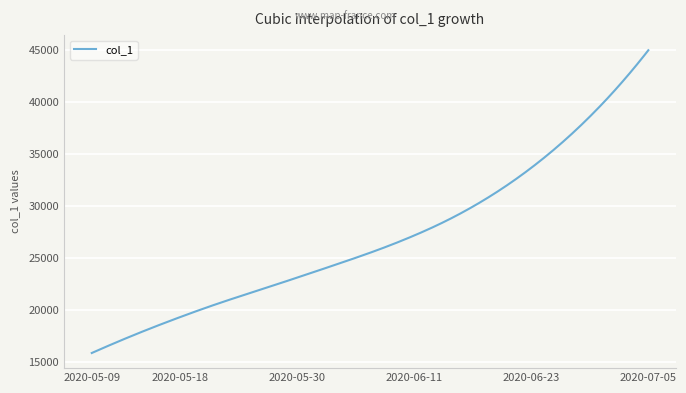

What is the smallest value displayed?

15842.6